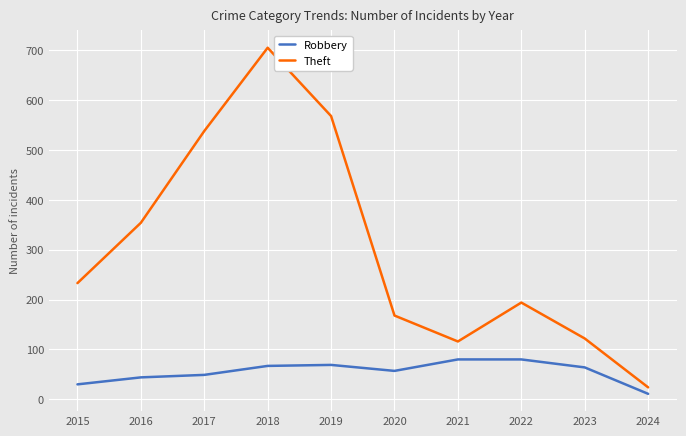

What is the average value of the Theft series?

302